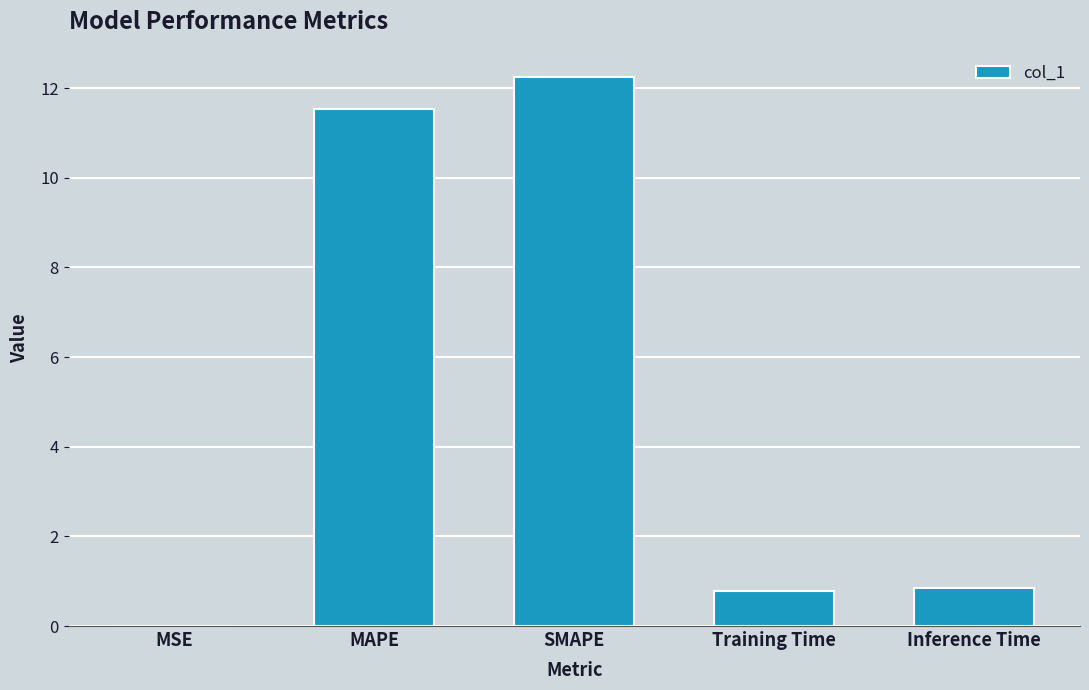

What is the greatest value displayed?

12.2